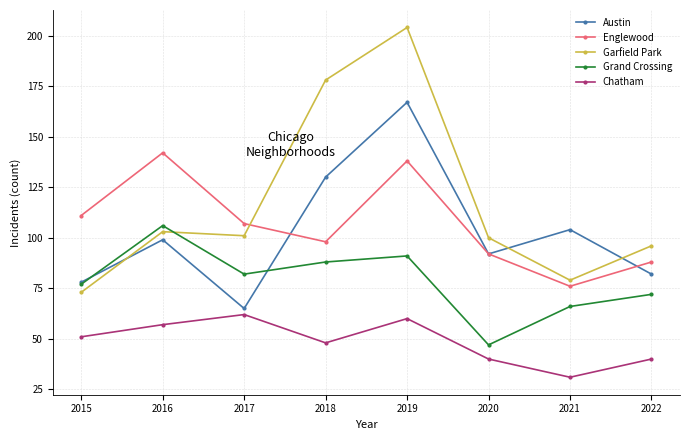

Rank the series by their maximum value, from lowest to highest.

Chatham, Grand Crossing, Englewood, Austin, Garfield Park